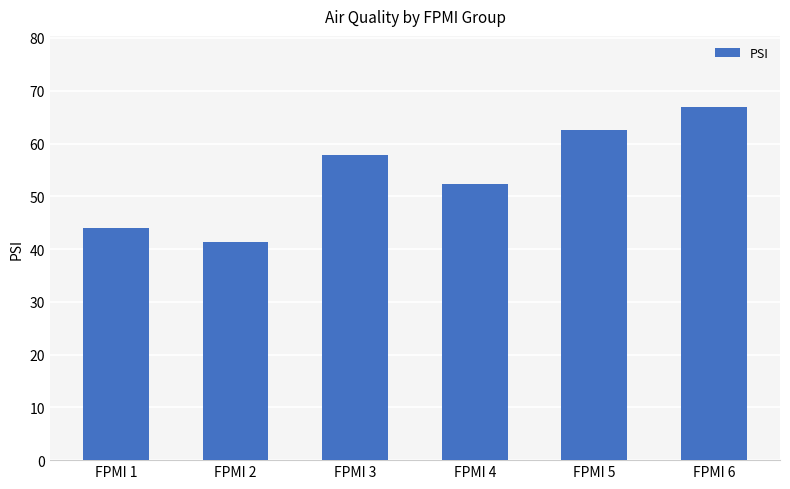

Rank the categories by value from highest to lowest.

FPMI 6, FPMI 5, FPMI 3, FPMI 4, FPMI 1, FPMI 2